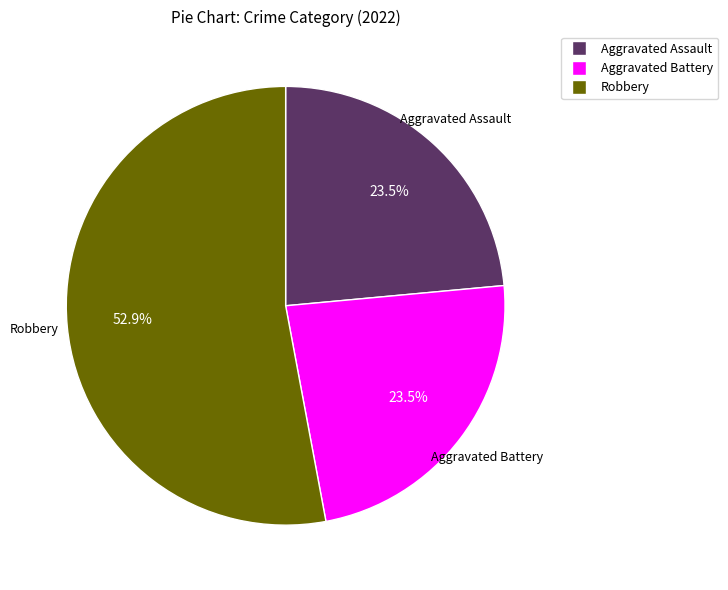

Is there any slice that represents more than half of the pie?

Yes